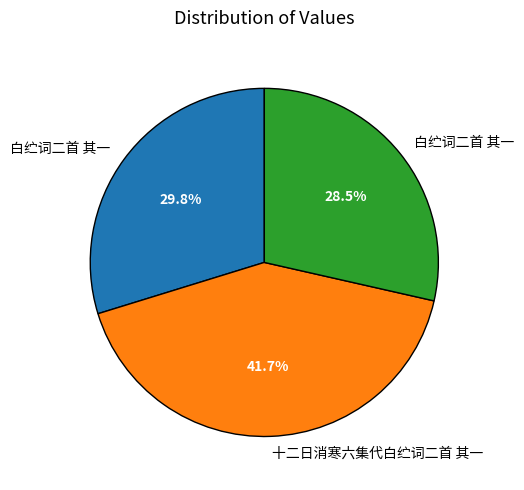

Is there any slice that represents more than half of the pie?

No